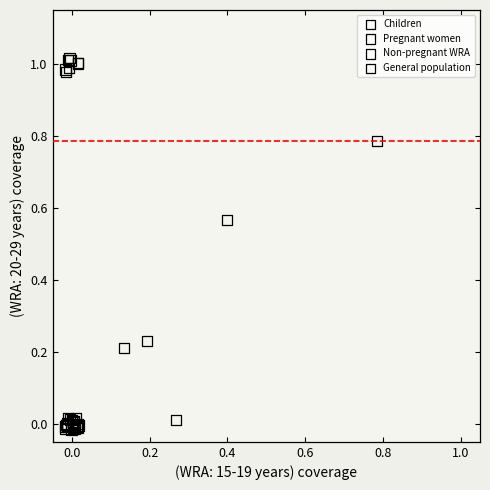

Which series has the largest Y range (max minus min)?

General population